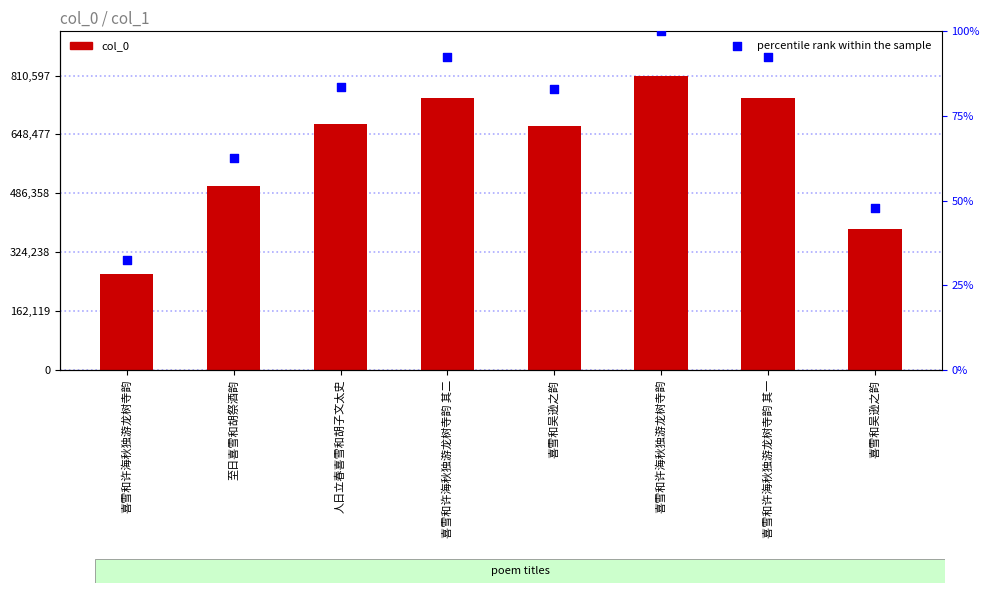

Which series contains the highest Y value?

col_0